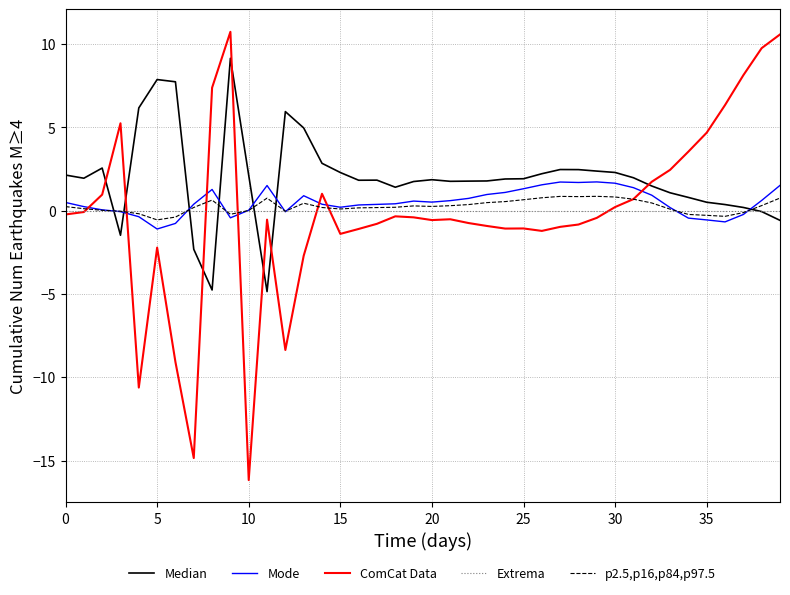

Which series ends up on top after the final intersection of Mode and ComCat Data?

ComCat Data